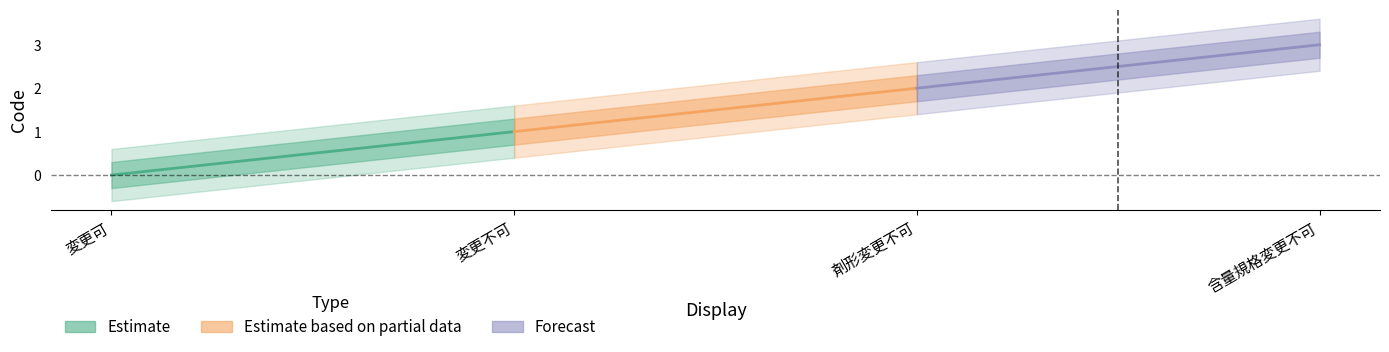

True or false: Estimate_upper has more than 1 points higher than both neighbors.

False